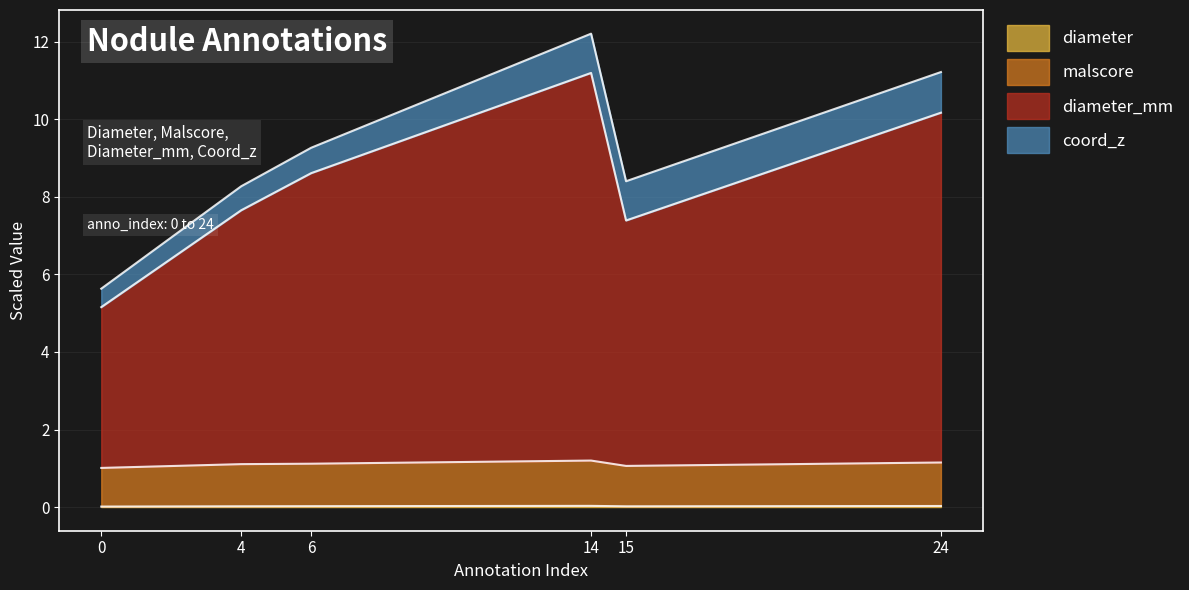

What is the lowest value of the malscore series?

1.0